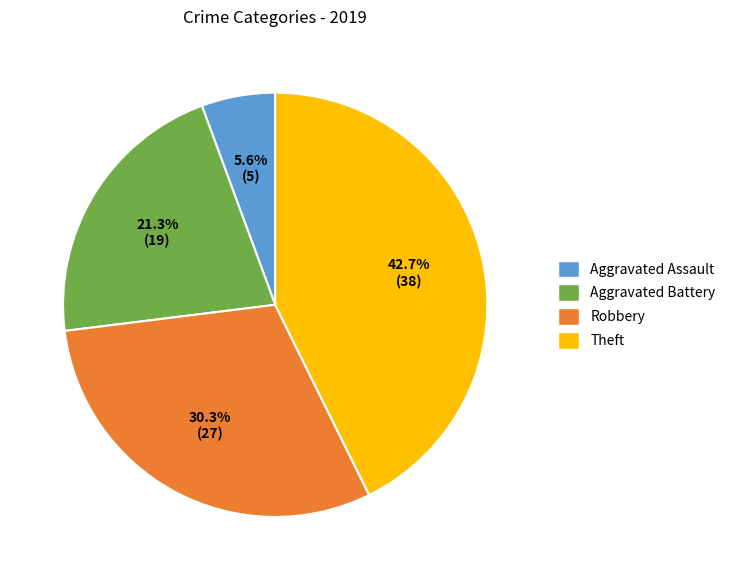

True or false: Aggravated Assault accounts for 19% of the total.

False